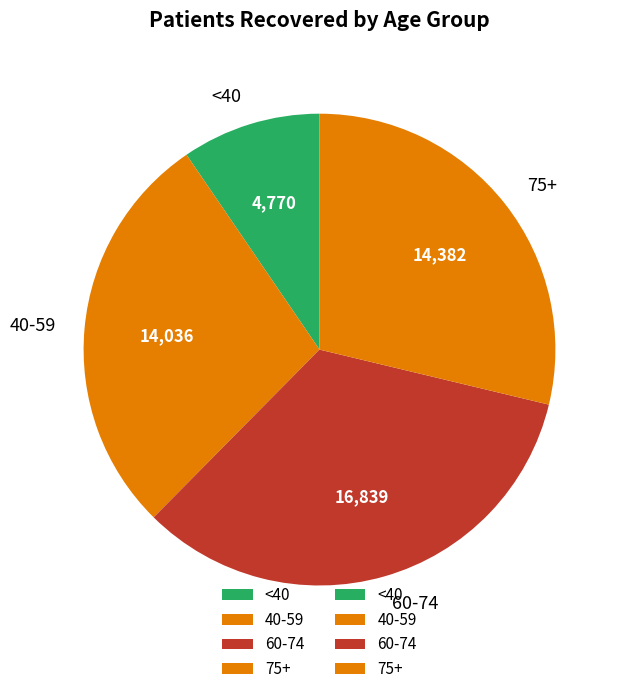

What is the smallest slice in the pie chart?

<40